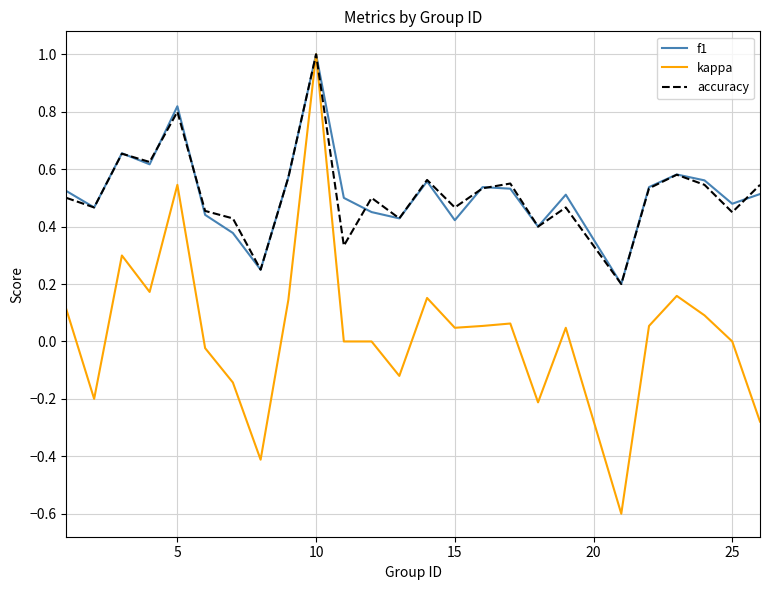

What is the minimum value shown in the chart?

-0.6